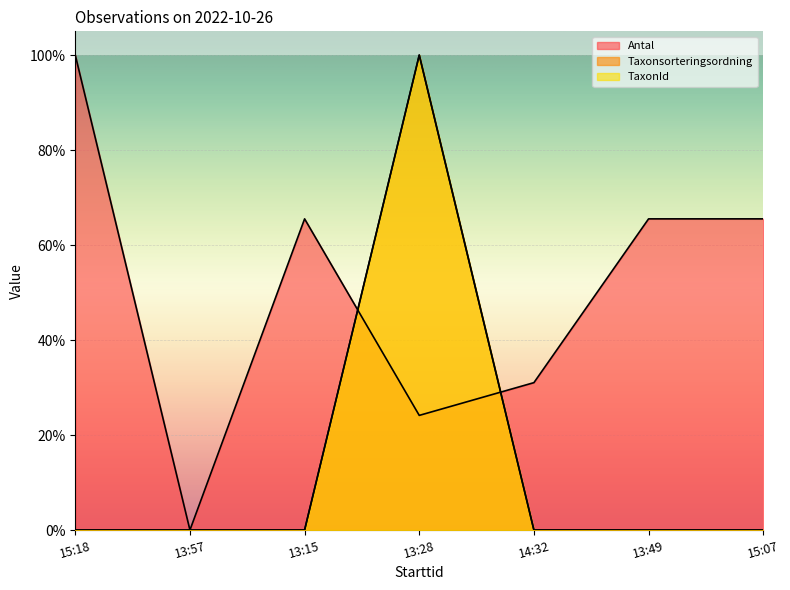

At which category does the chart reach its minimum across all series?

13:57